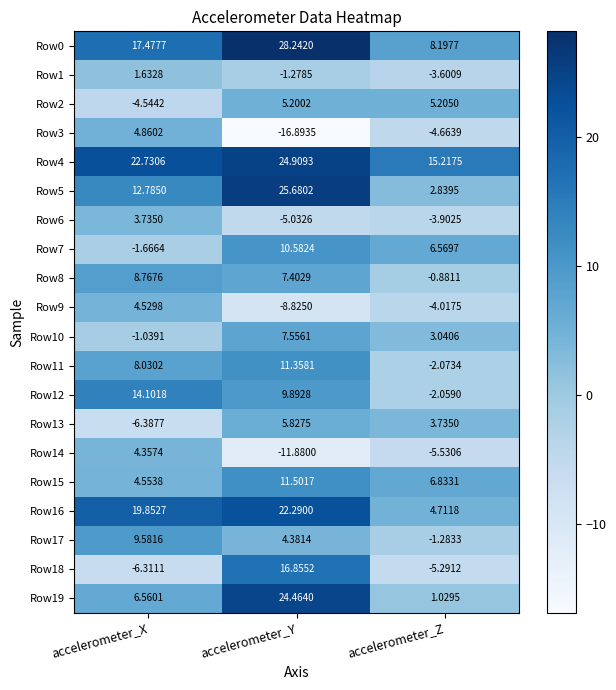

At which label is Row8 closest to 3?

accelerometer_Z